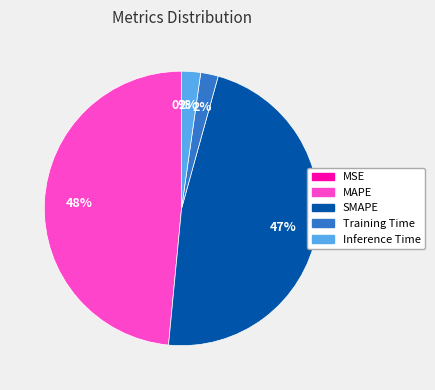

True or false: MAPE accounts for 48% of the total.

True